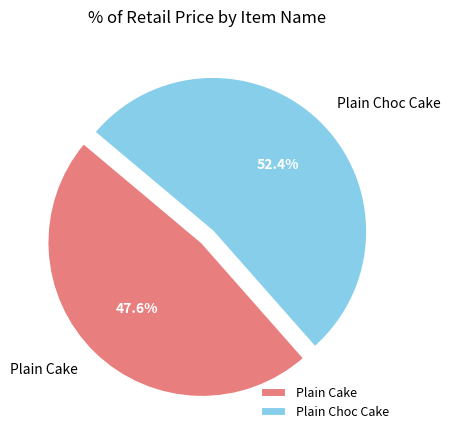

To the nearest percent, what is the difference between the largest and smallest slice percentages?

5%